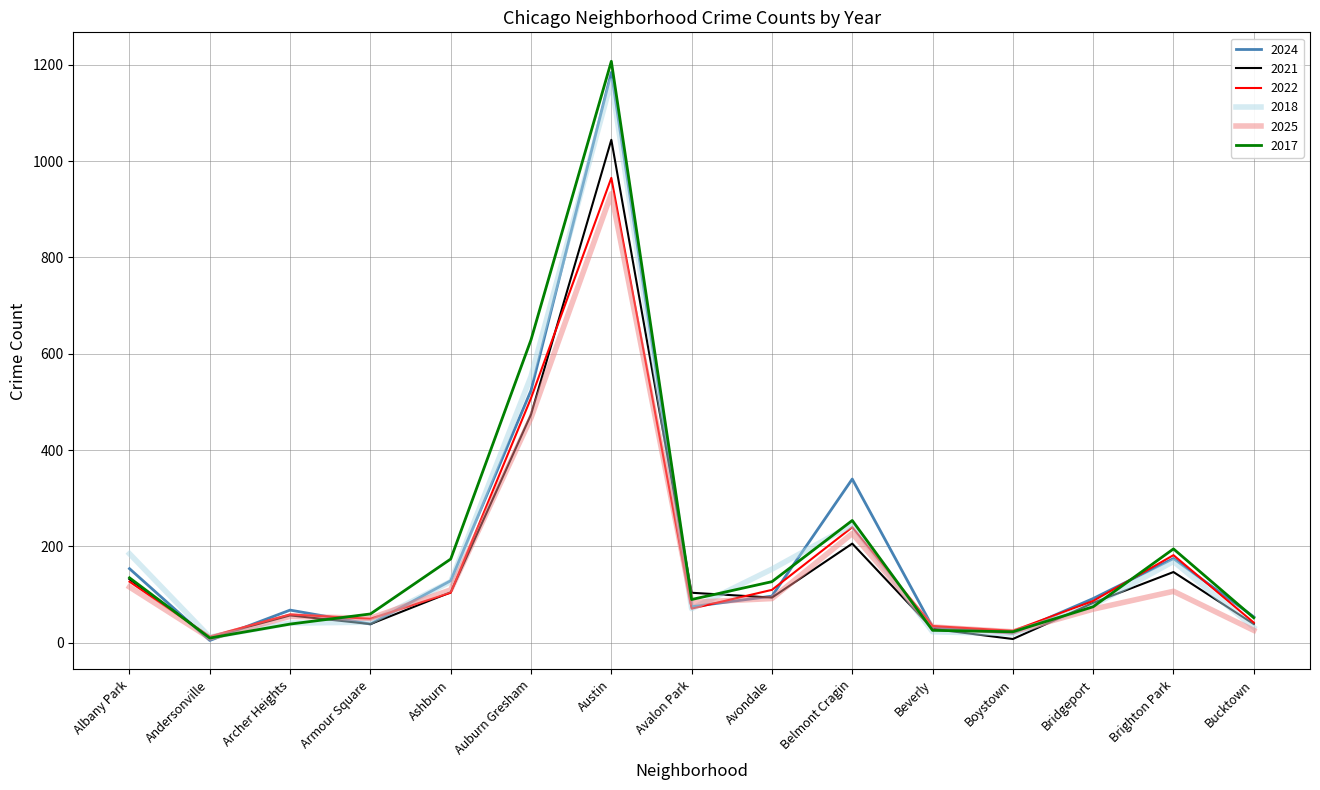

At which label does 2018 reach its peak?

Austin